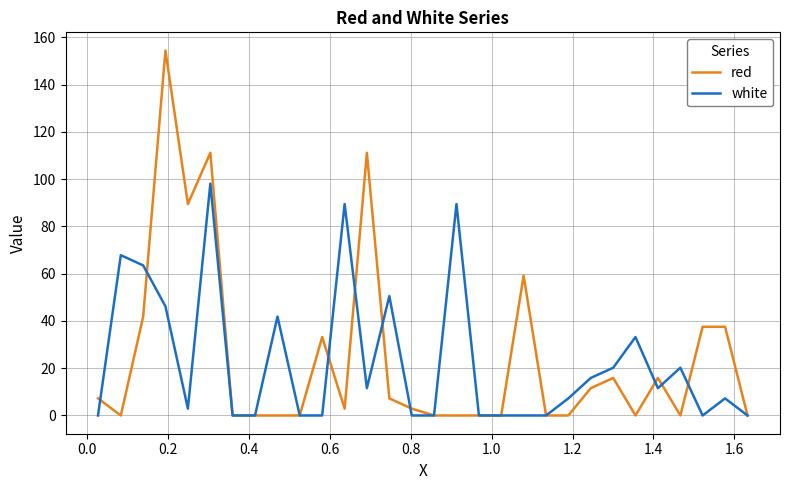

Which series has the widest spread of values?

red